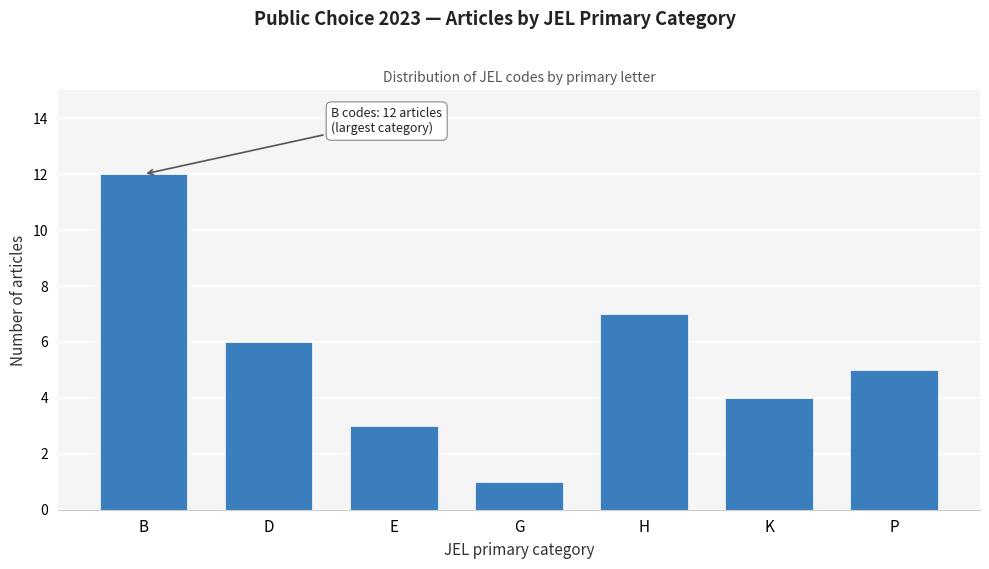

Reading left to right, list all the values displayed in this chart.

B=12	D=6	E=3	G=1	H=7	K=4	P=5